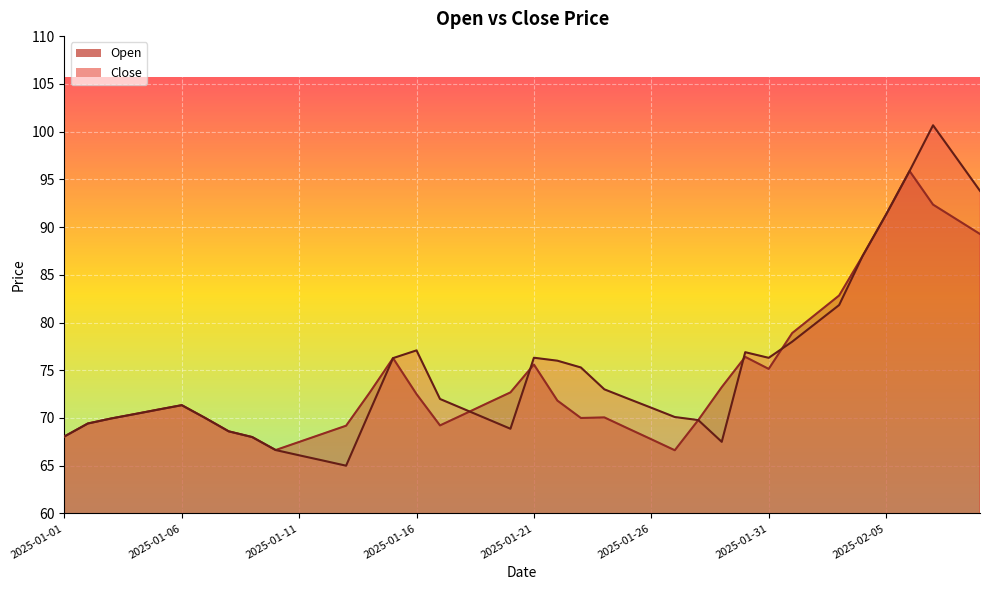

What is the minimum value shown in the chart?

65.0